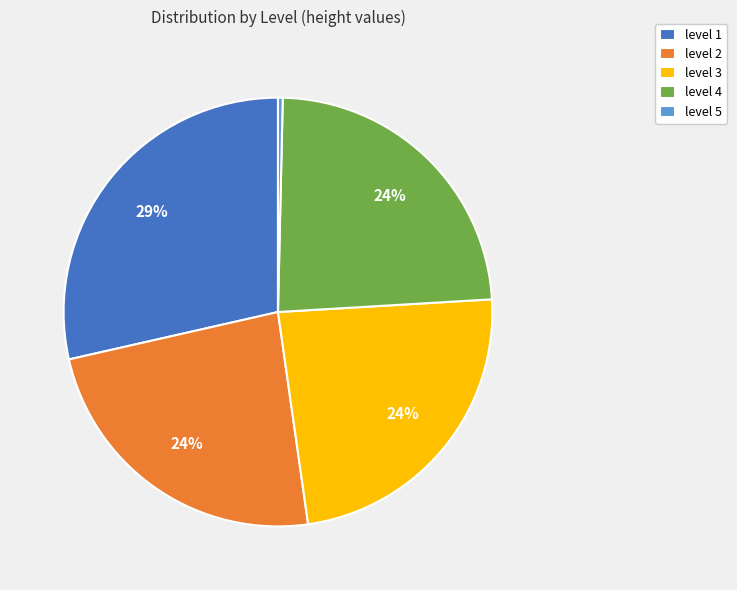

Which slice is the smallest?

level 5